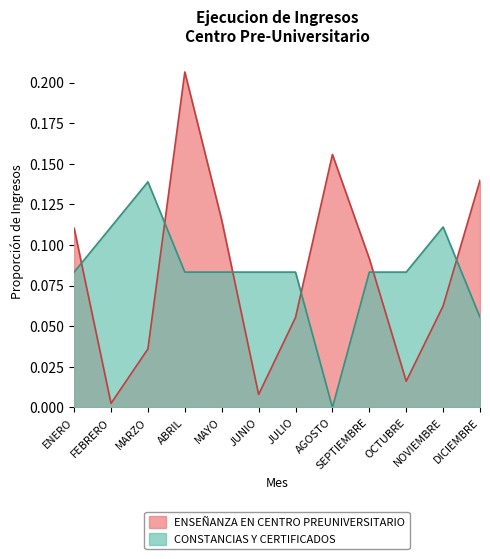

What is the sum of the CONSTANCIAS Y CERTIFICADOS values at JUNIO and JULIO?

0.2